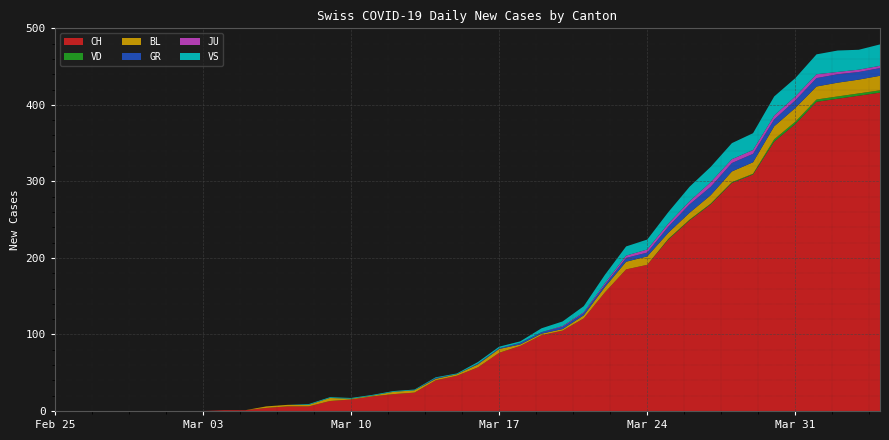

Reading left to right, what are all the values shown in this chart?

CH: 0	0	0	0	0	0	0	0	1	1	4	6	6	13	15	19	22	24	40	46	57	76	85	99	105	121	155	185	191	224	249	270	298	309	352	375	404	408	412	416
VD: 0	0	0	0	0	0	0	0	0	0	0	0	0	0	0	0	0	0	0	0	0	0	0	0	0	0	0	0	0	1	1	1	1	1	3	3	3	3	3	3
BL: 0	0	0	0	0	0	0	0	0	0	2	2	2	4	1	1	3	3	2	2	4	5	2	2	2	4	7	10	11	8	9	11	14	15	17	18	17	18	18	19
GR: 0	0	0	0	0	0	0	0	0	0	0	0	0	0	0	0	0	0	1	0	1	1	2	2	3	3	3	5	5	8	11	11	11	11	9	10	11	11	10	10
JU: 0	0	0	0	0	0	0	0	0	0	0	0	0	0	0	0	0	0	0	0	0	0	0	0	1	1	2	3	4	4	4	6	5	5	5	5	5	3	3	3
VS: 0	0	0	0	0	0	0	0	0	0	0	0	1	1	1	1	1	1	1	1	2	2	2	5	6	8	11	12	13	15	19	20	21	22	25	24	26	28	26	28